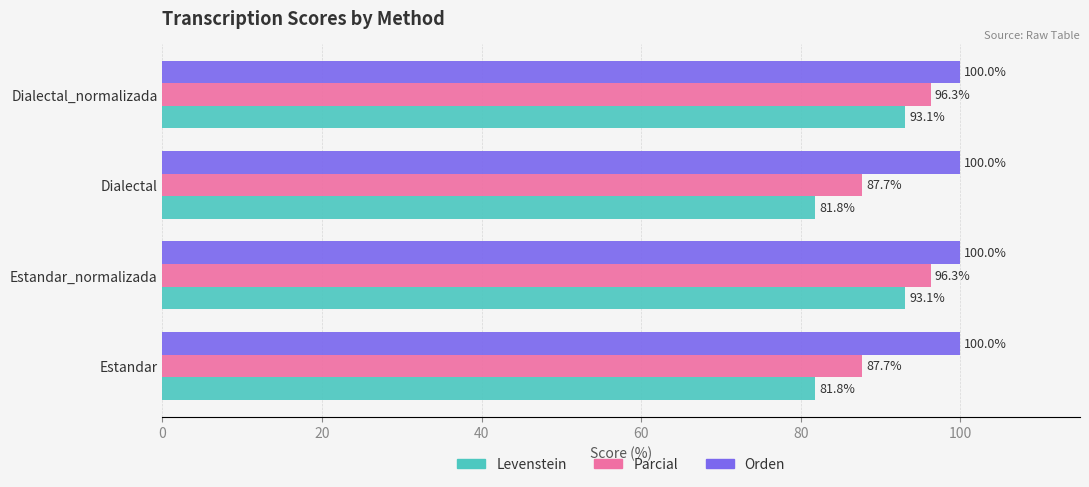

What is the difference between the maximum and minimum values in the Parcial series?

8.6